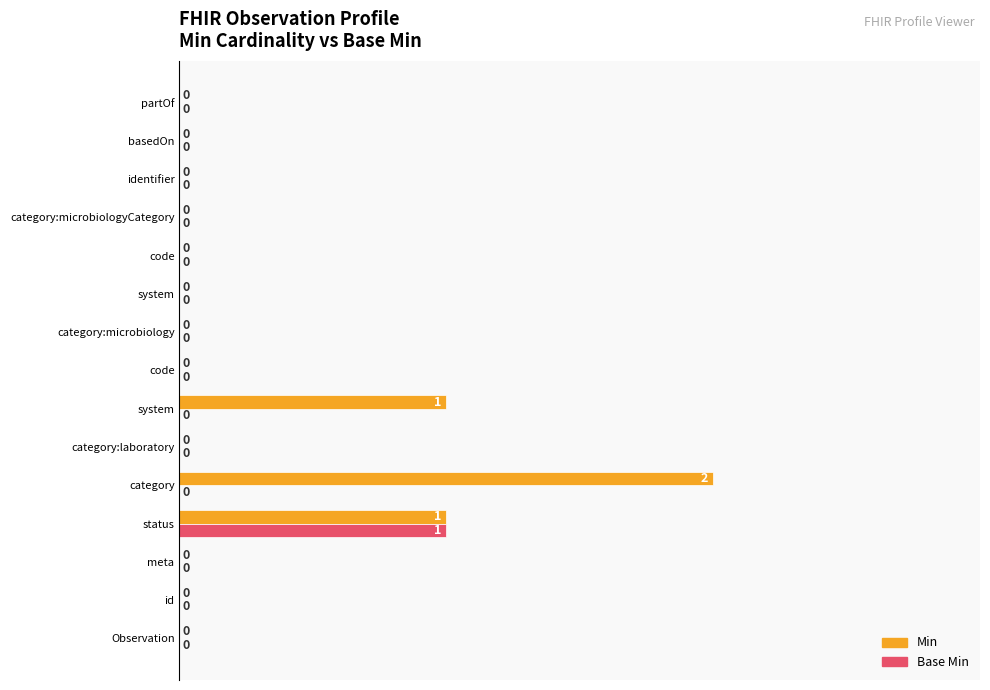

What is the difference between the maximum and minimum values in the Min series?

2